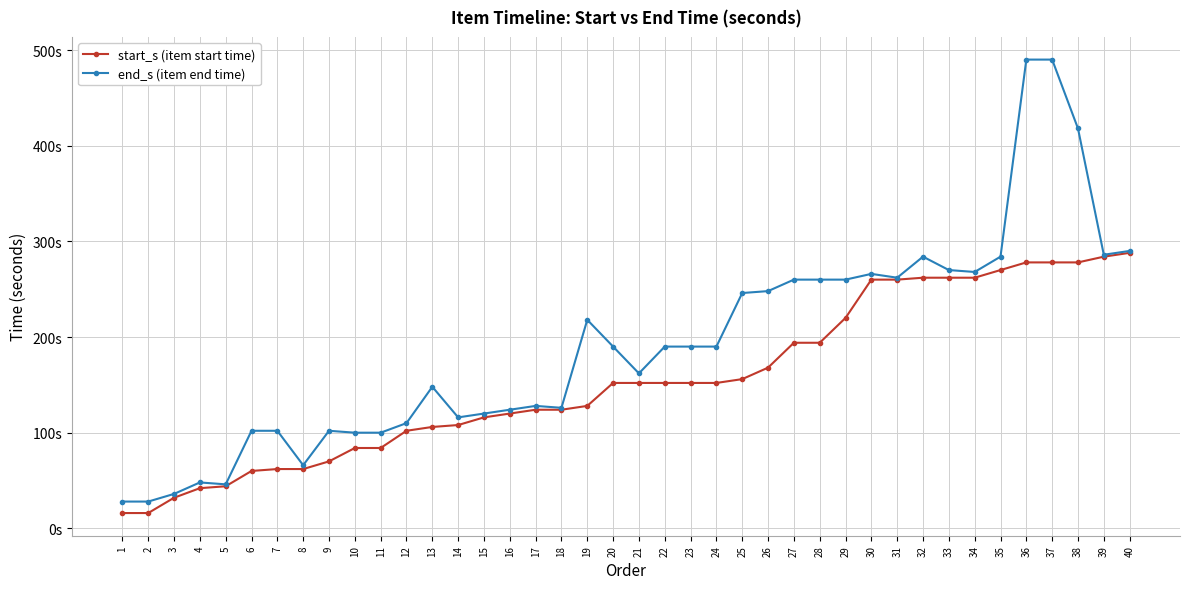

What are all the series names shown in the legend?

start_s (item start time), end_s (item end time)